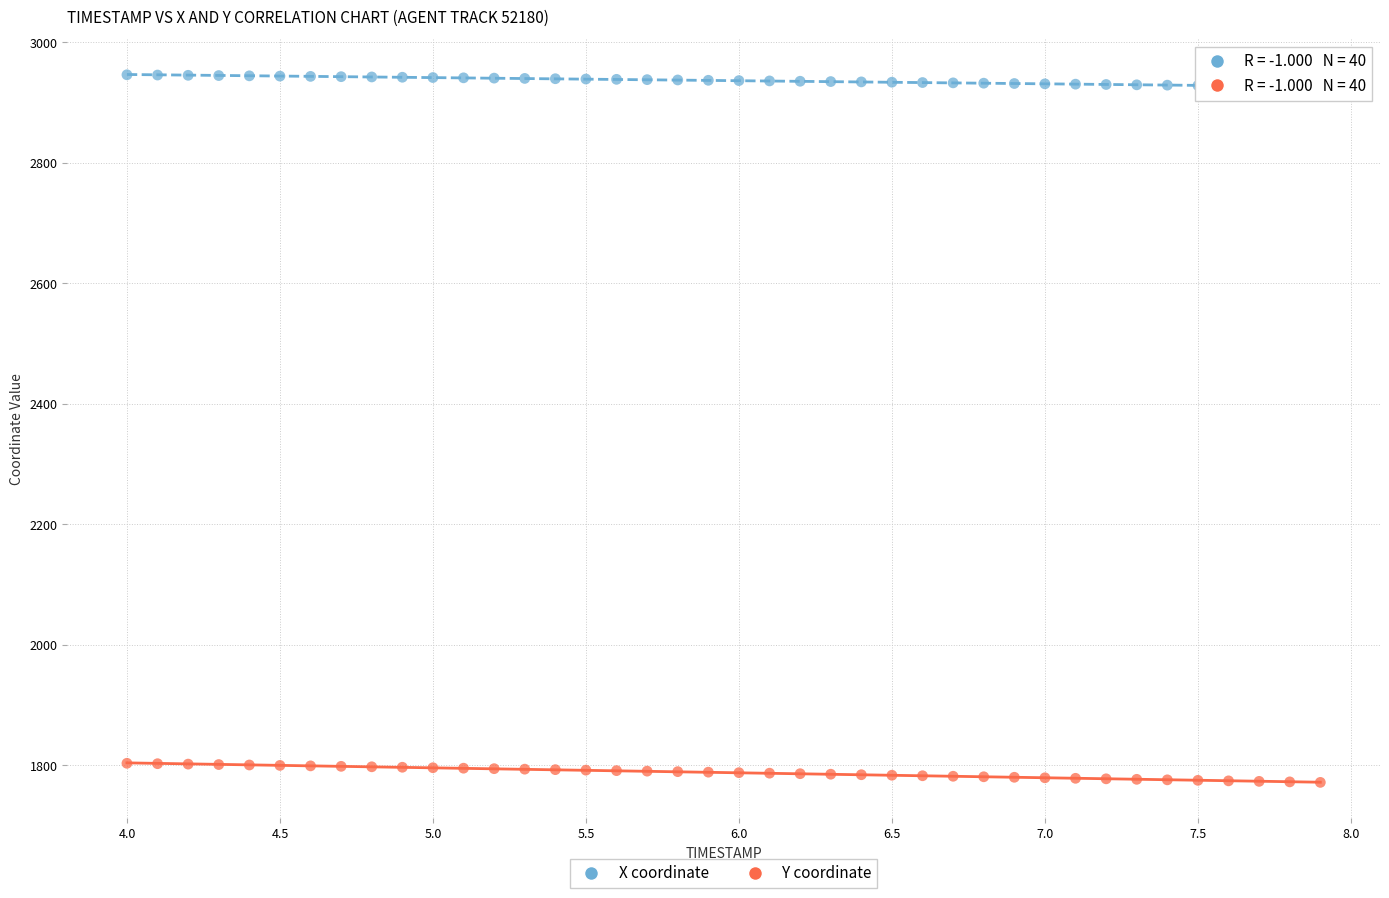

What are all the series names shown in the legend?

X coordinate, Y coordinate